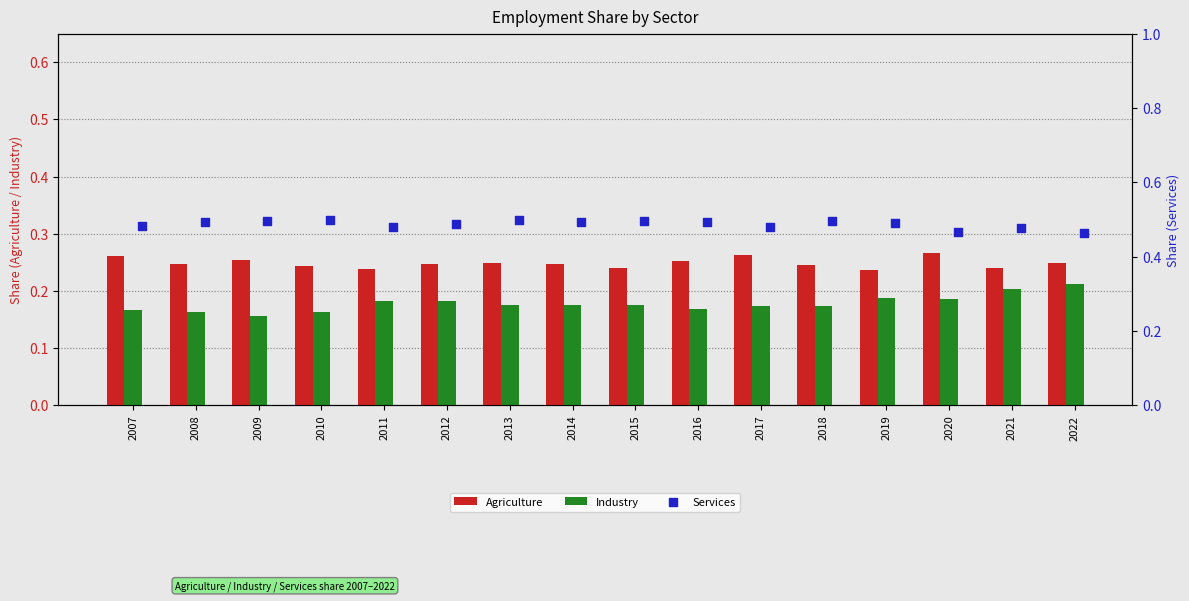

Which series contains the lowest Y value?

Industry